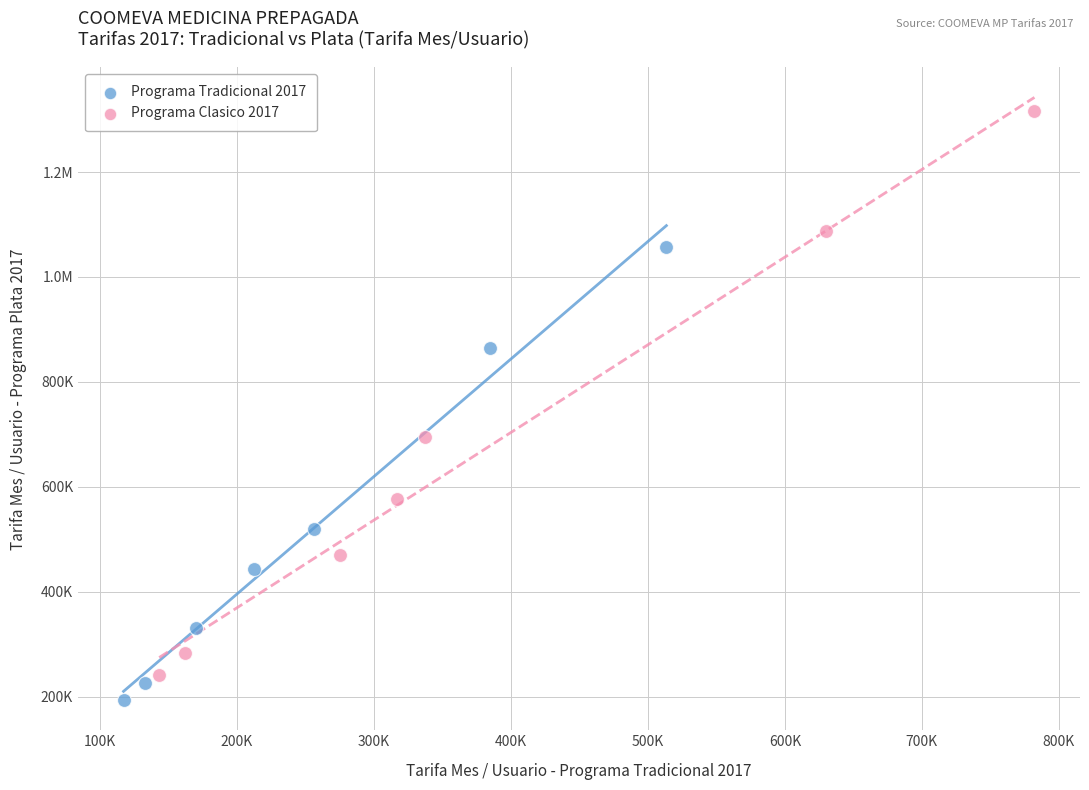

What are all the series names shown in the legend?

Programa Tradicional 2017, Programa Clasico 2017